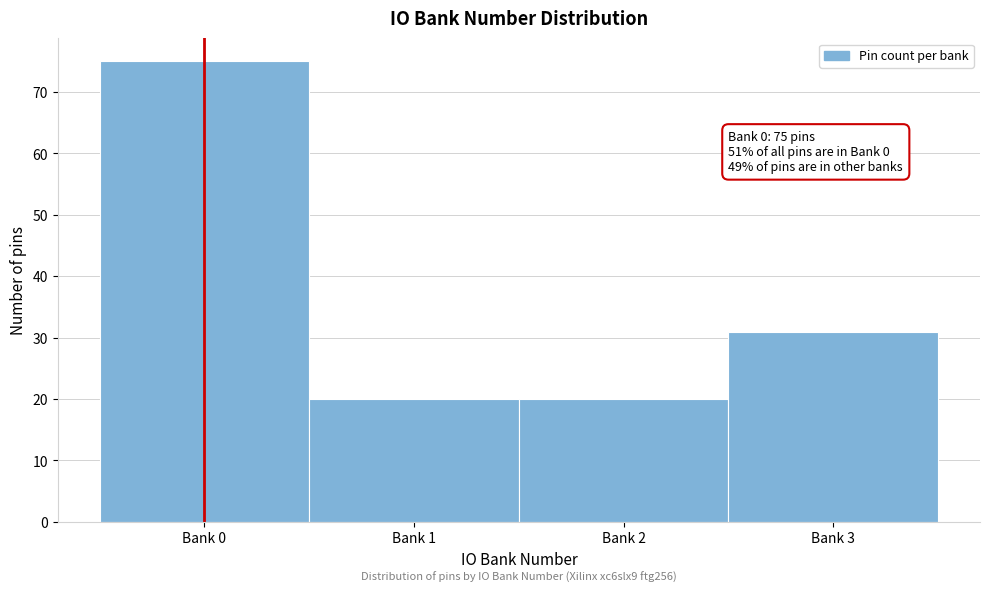

Reading right to left, list all the values displayed in this chart.

31	20	20	75